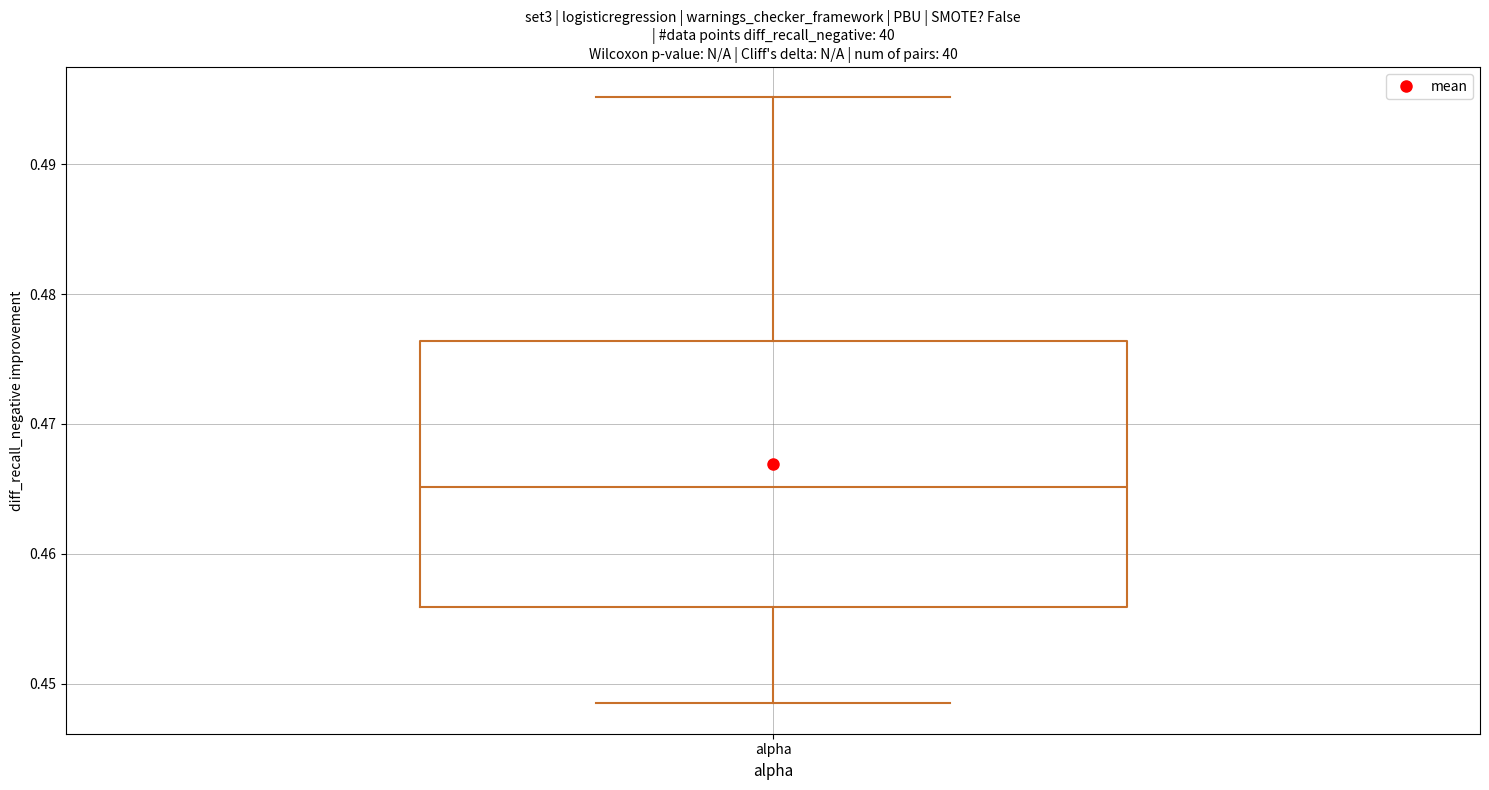

Read this box plot against the y-axis: the position of the median line, the range covered by the box, and the ends of both whiskers. The values are not printed on the chart, so give them approximately, as read against the axis.

median 0.465, box 0.456 to 0.476, whiskers 0.448 to 0.495